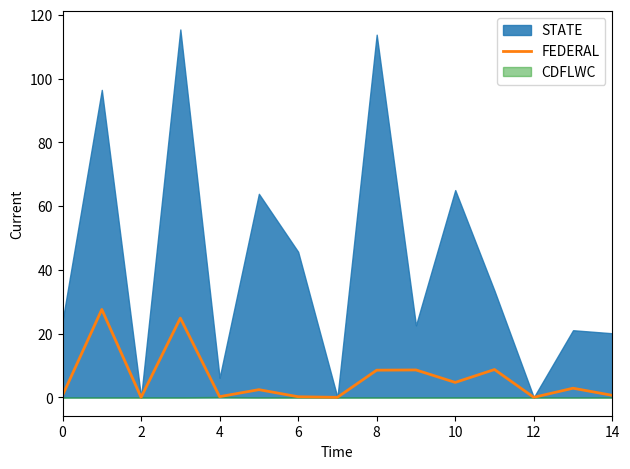

The value of FEDERAL at 2 is 0.0. True or false?

True